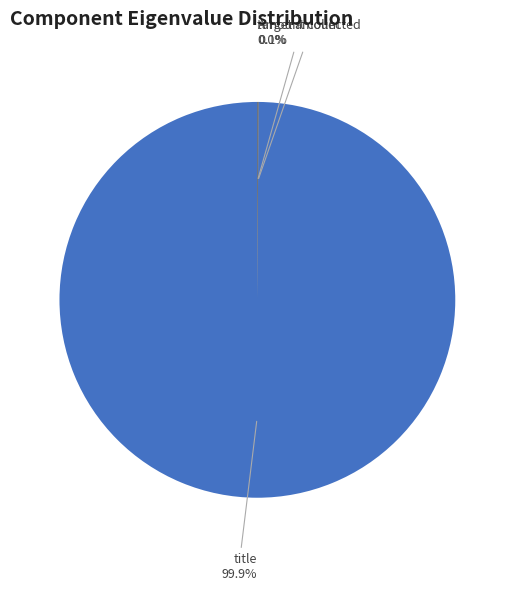

To the nearest percent, what is the difference between the largest and smallest slice percentages?

100%